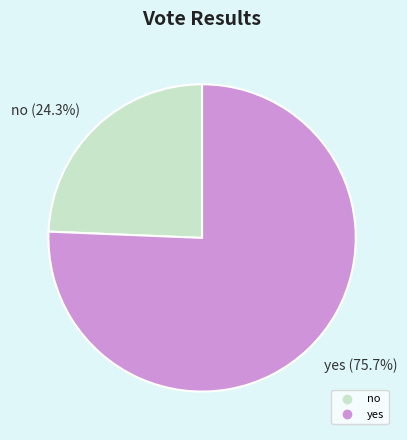

How much of the chart is everything except no?

75.7%